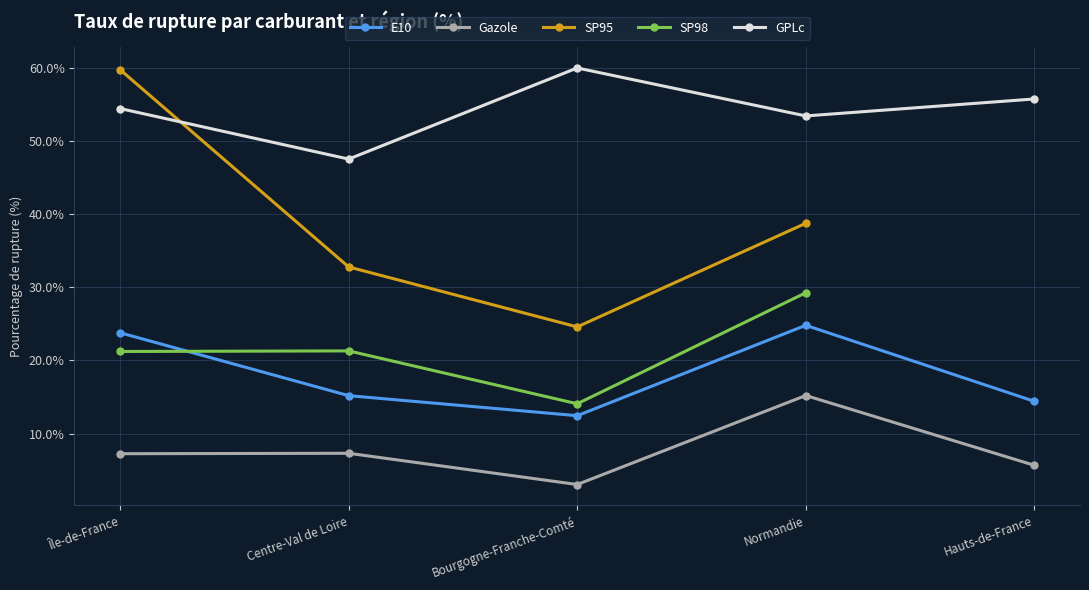

How many interior local valleys does the GPLc series have?

2